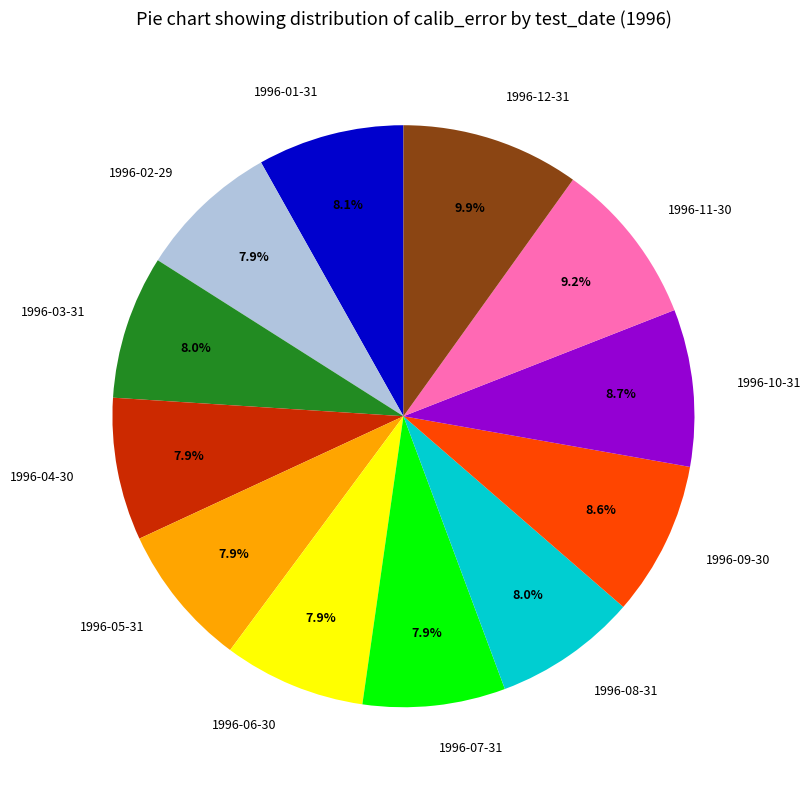

Which slice is the largest?

1996-12-31